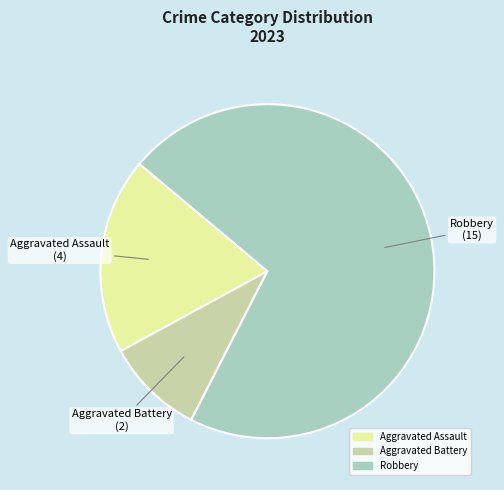

Does any single category account for the majority?

Yes